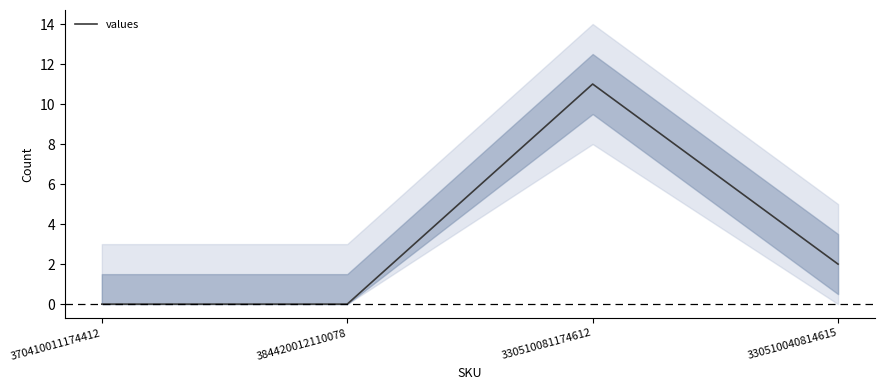

Is this an area chart (filled region under the line)?

No